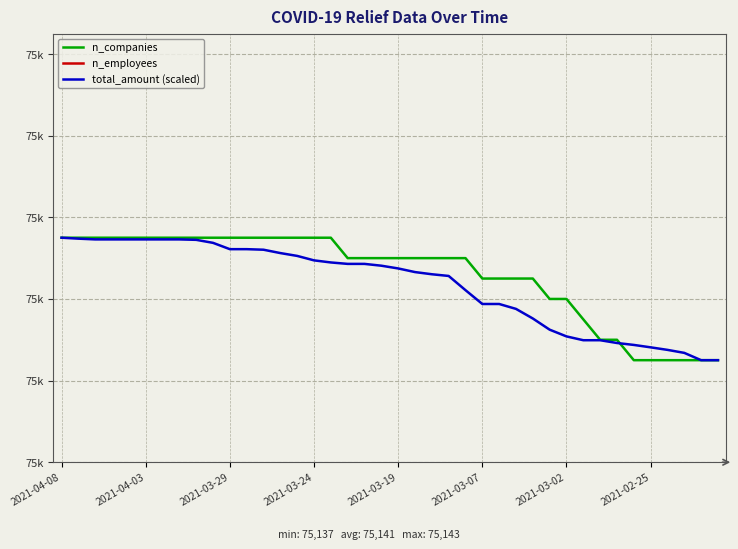

Which series has the widest spread of values?

n_employees